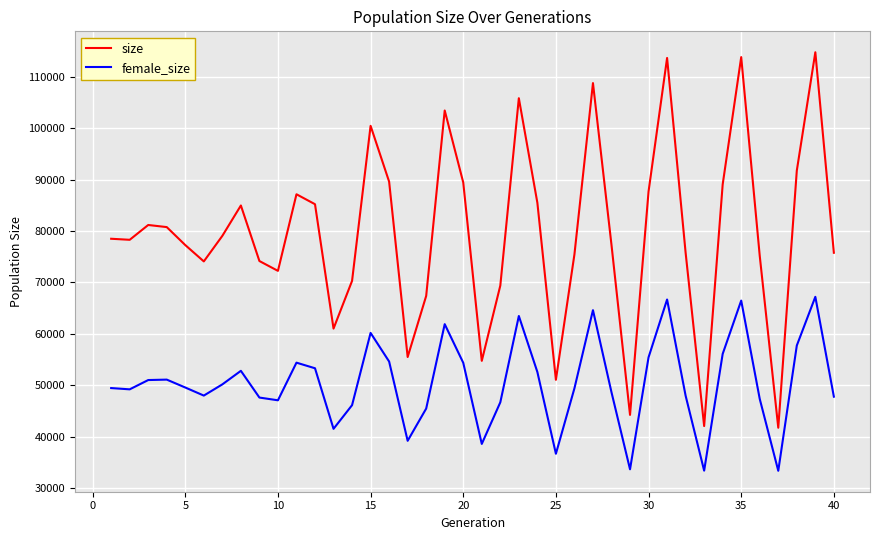

True or false: size and female_size cross at least once.

False